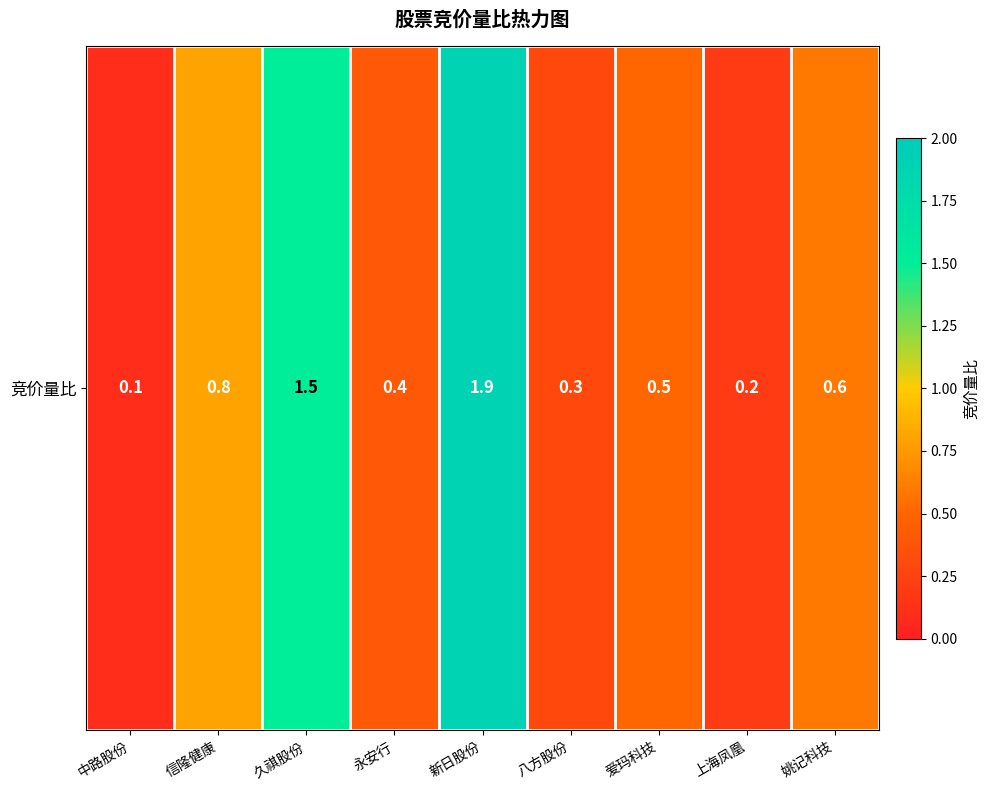

True or false: the data shows 0.3 at 八方股份.

True